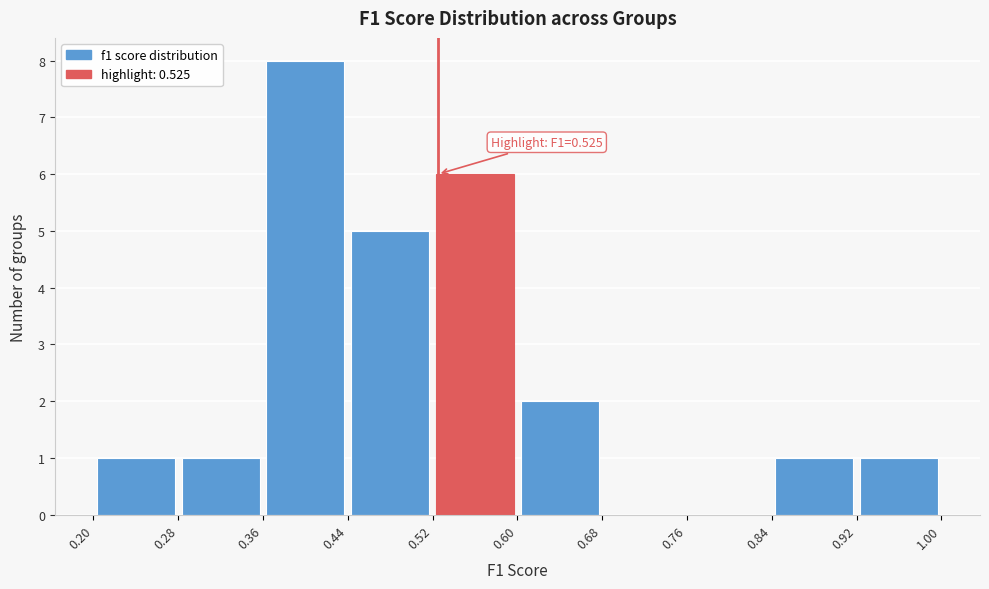

Which range on the x-axis has the tallest bar?

0.36 to 0.44